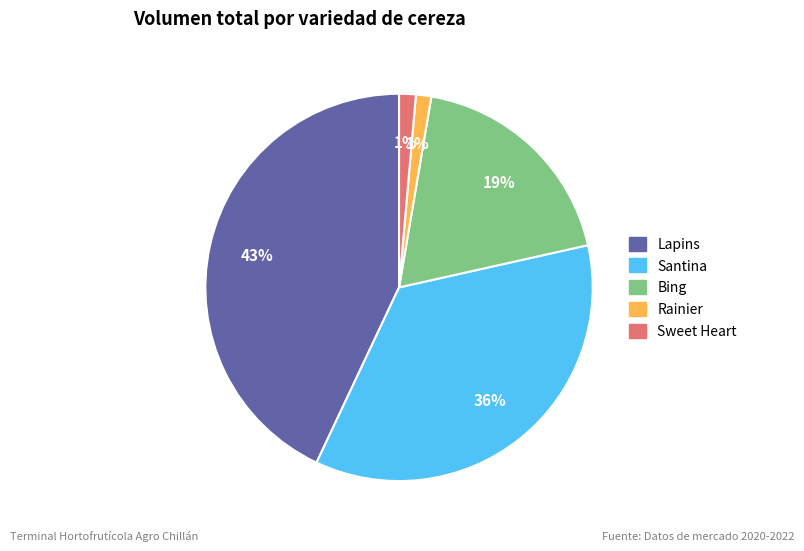

Does any single category account for the majority?

No